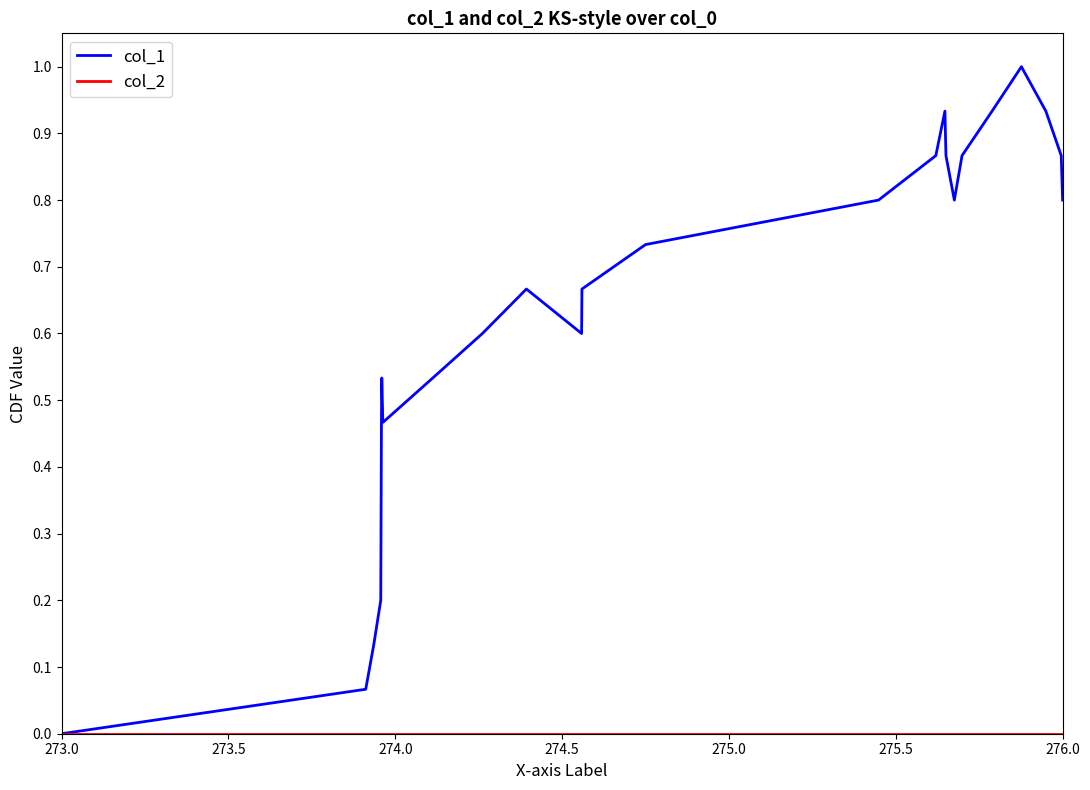

What is the greatest value displayed?

1.0